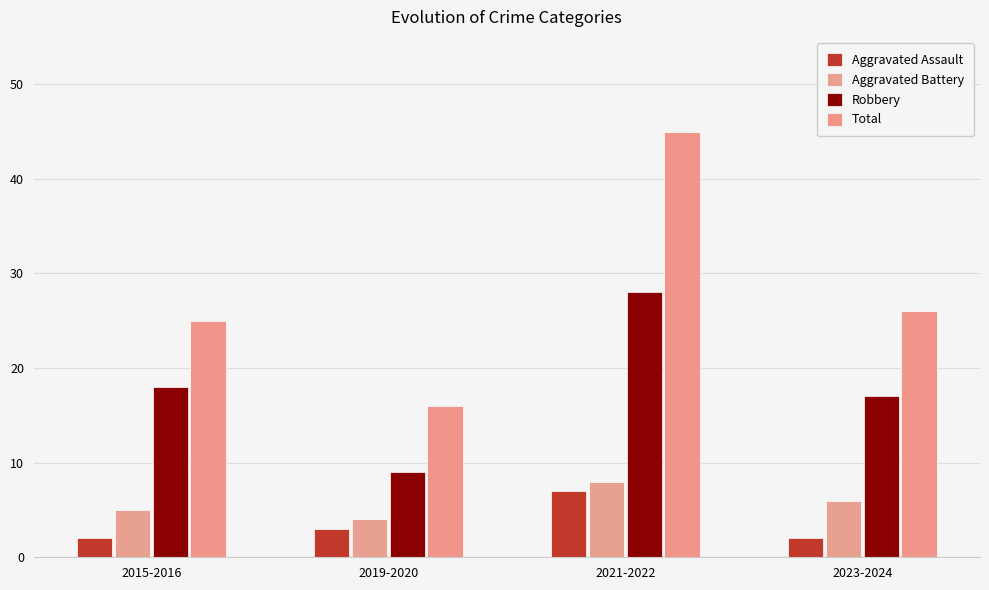

What is the maximum value shown in the chart?

45